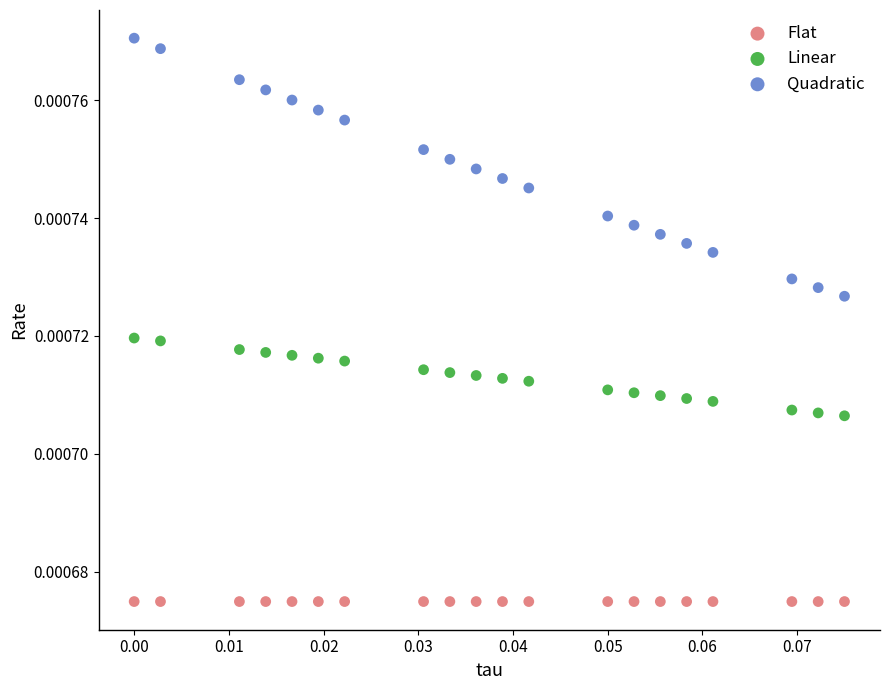

Which series reaches the maximum Y coordinate?

Quadratic